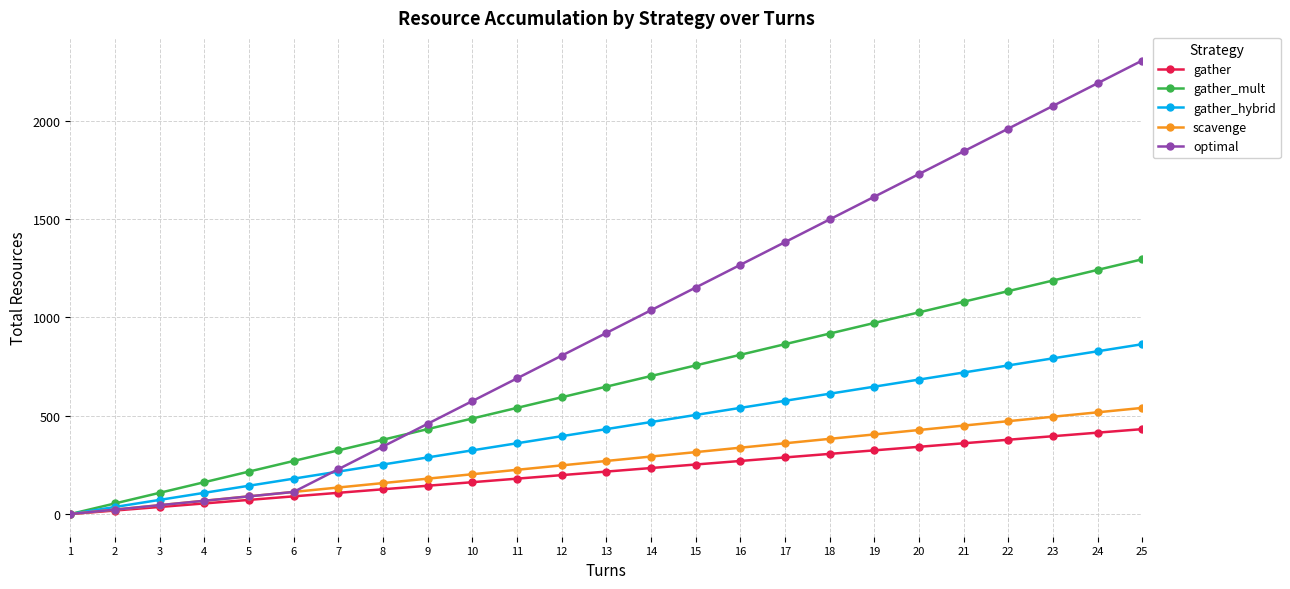

What is the difference between the highest and lowest values at 17?

1095.0